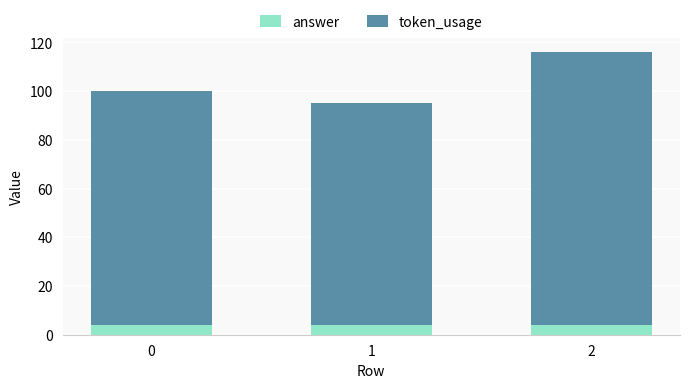

What is the lowest value of the answer series?

4